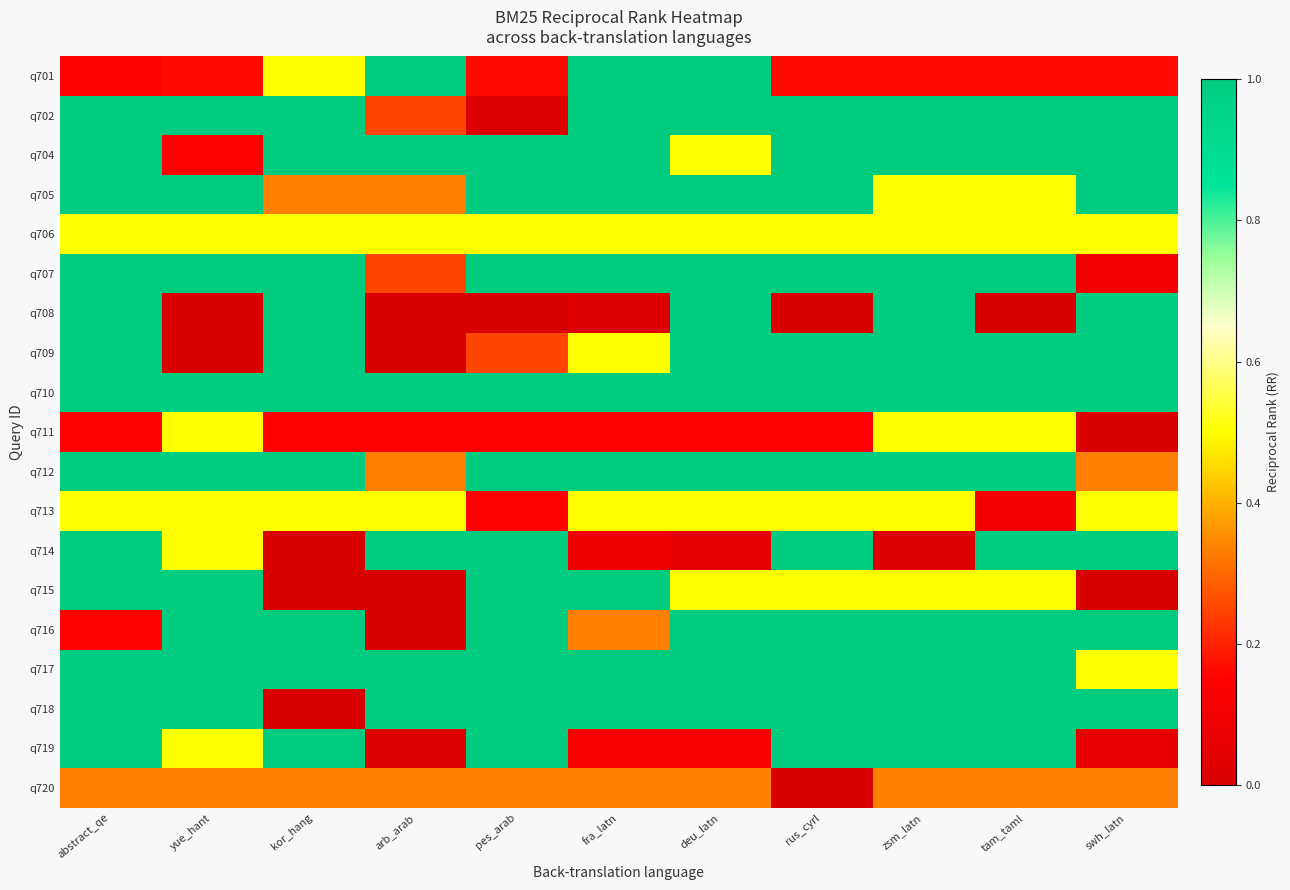

What is the spread (max minus min) of values at tam_taml?

1.0